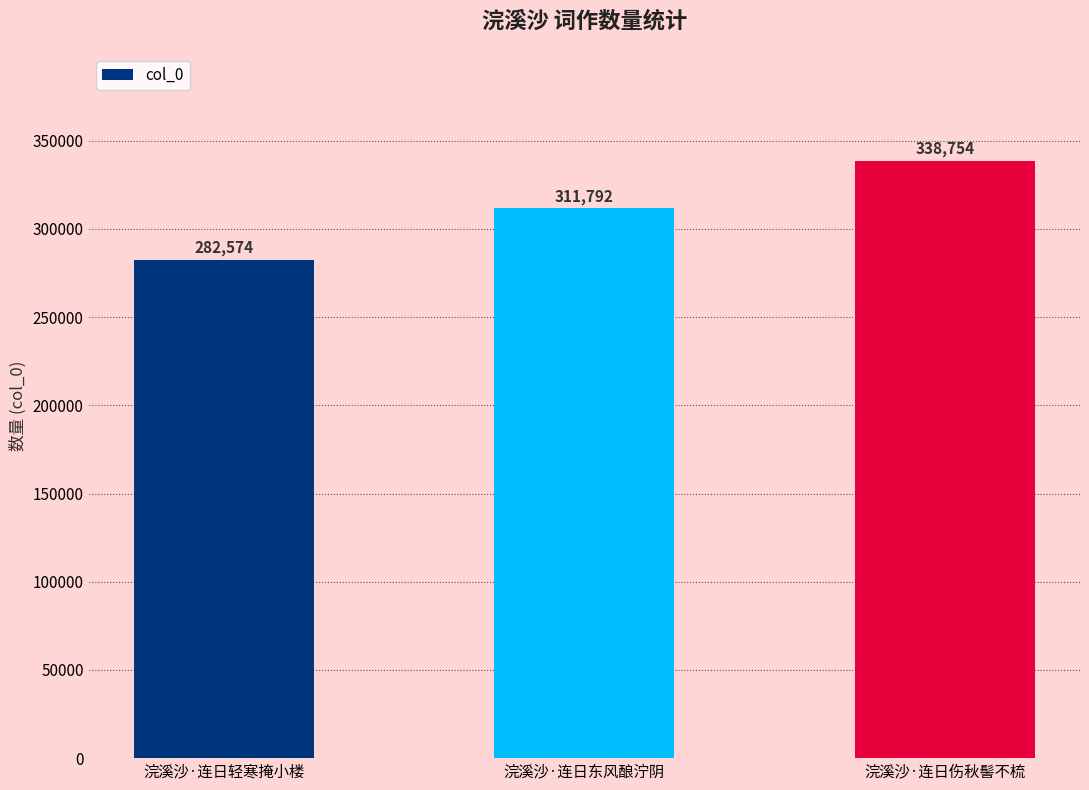

Reading right to left, extract all data points from this chart.

浣溪沙·连日伤秋髻不梳=338754	浣溪沙·连日东风酿泞阴=311792	浣溪沙·连日轻寒掩小楼=282574